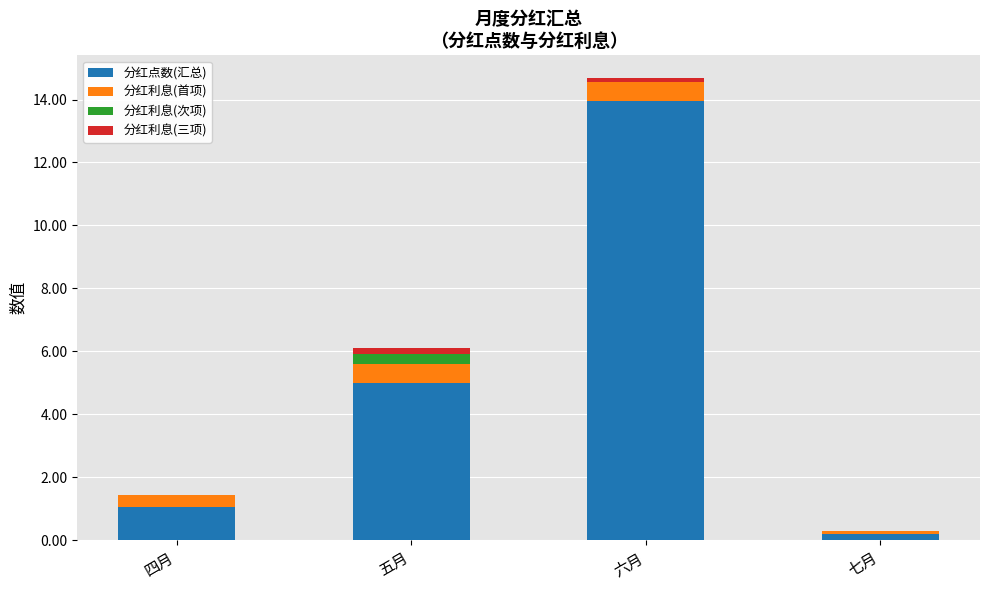

At which category is the sum across all series the highest?

六月